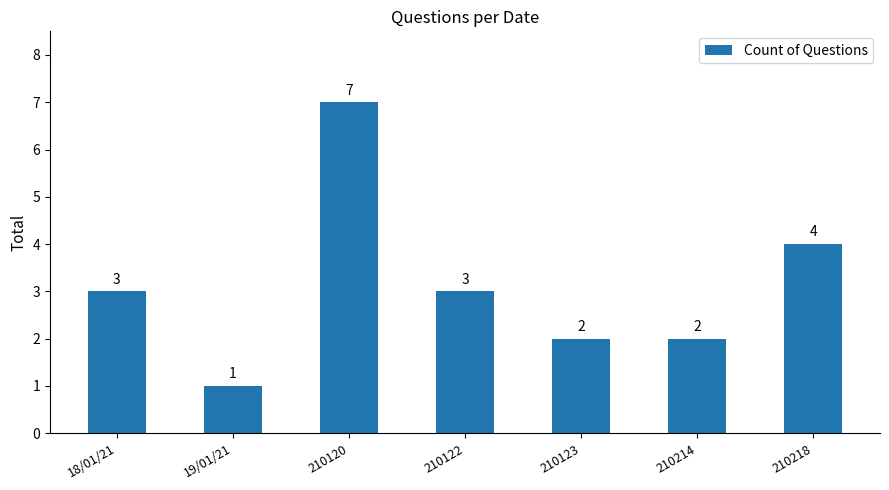

Which category has the lowest value across all series?

19/01/21